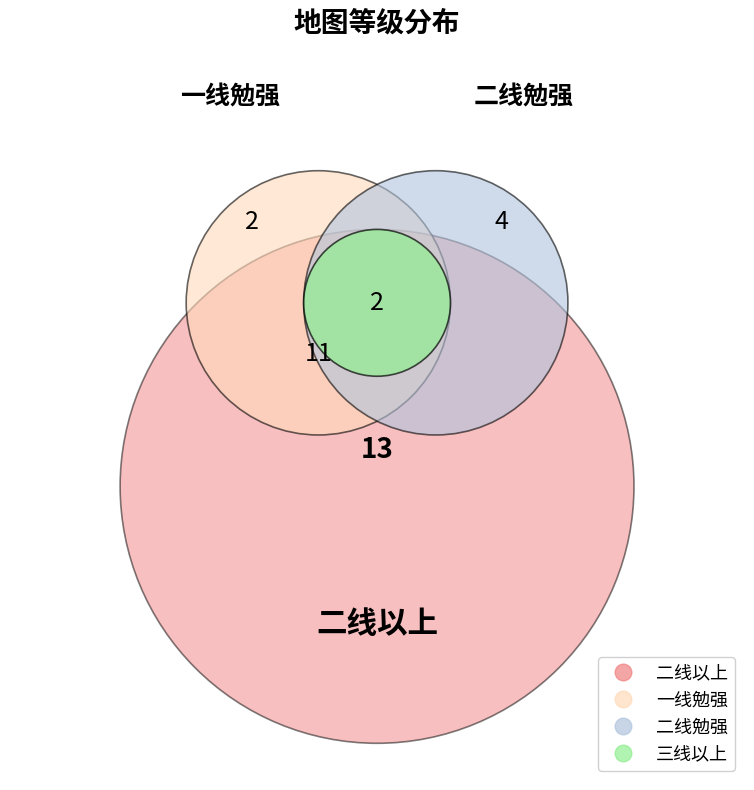

Is there any slice that represents more than half of the pie?

Yes